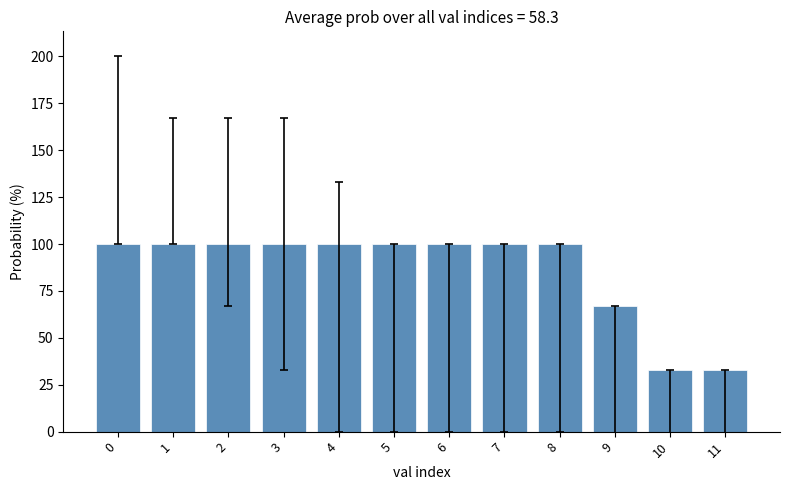

How many categories are shown in the chart?

12